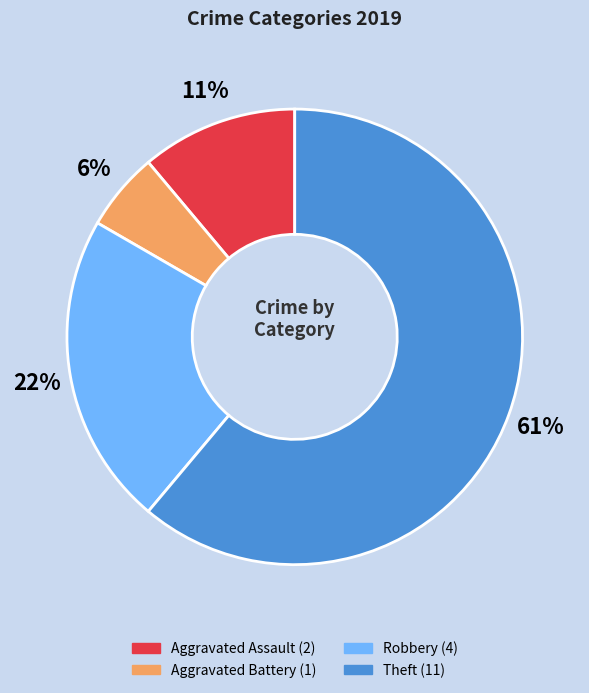

What is the smallest slice in the pie chart?

Aggravated Battery